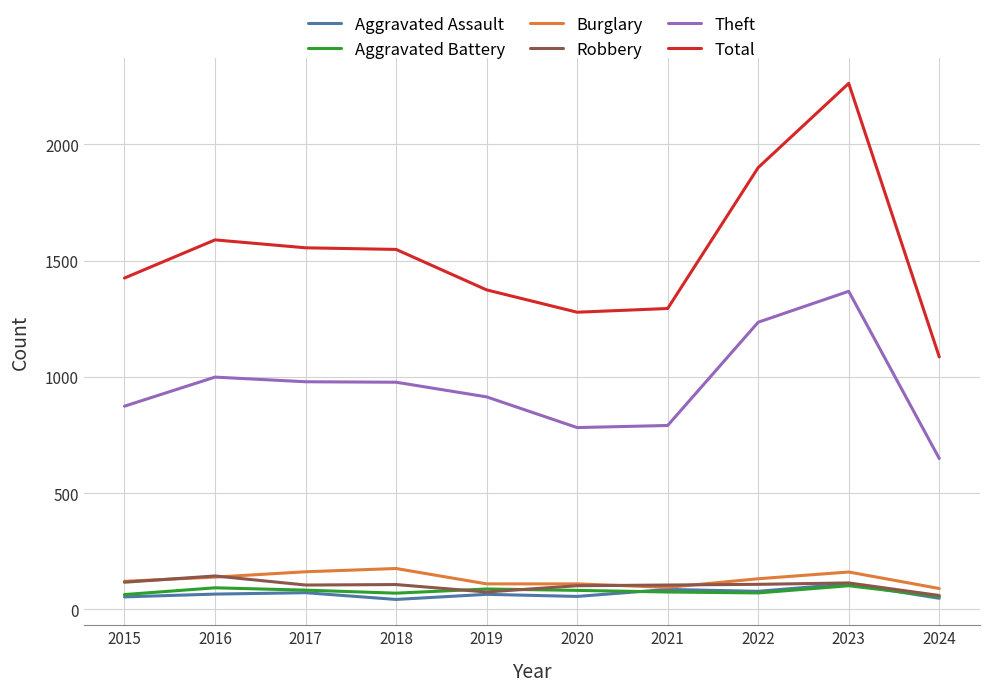

What is the difference between the maximum and second lowest values in the Aggravated Assault series?

62